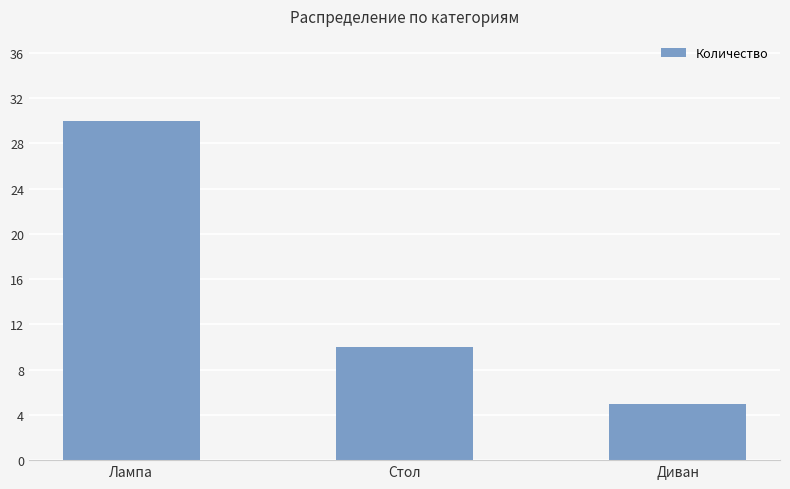

What is the value of the 3rd bar from the left?

5